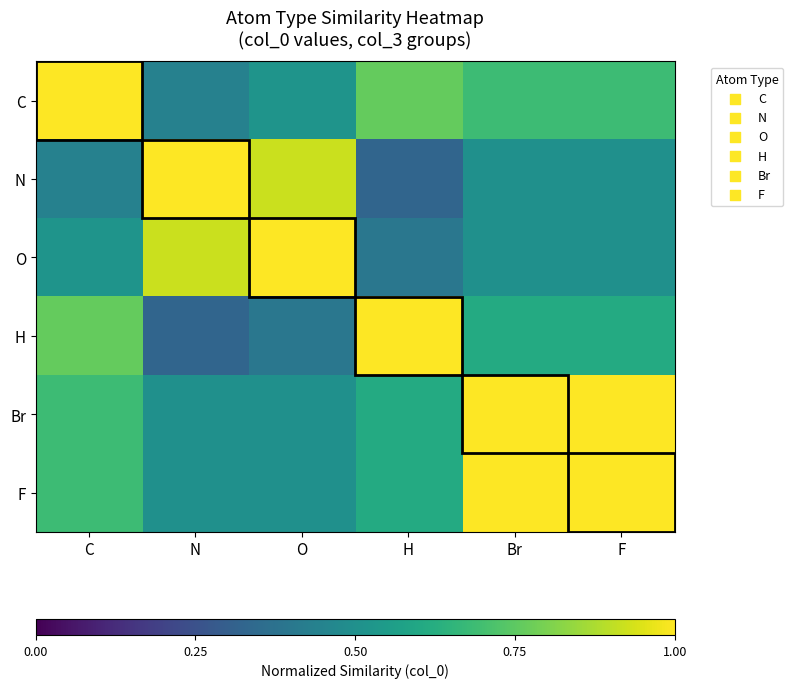

At which category is the sum across all series the highest?

Br